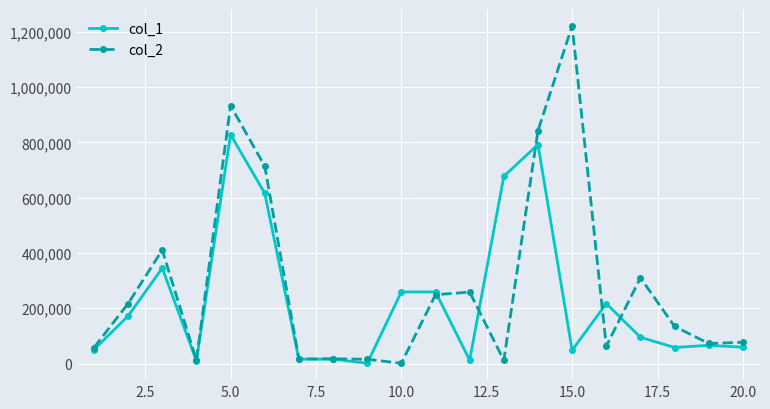

Which series has the widest spread of values?

col_2